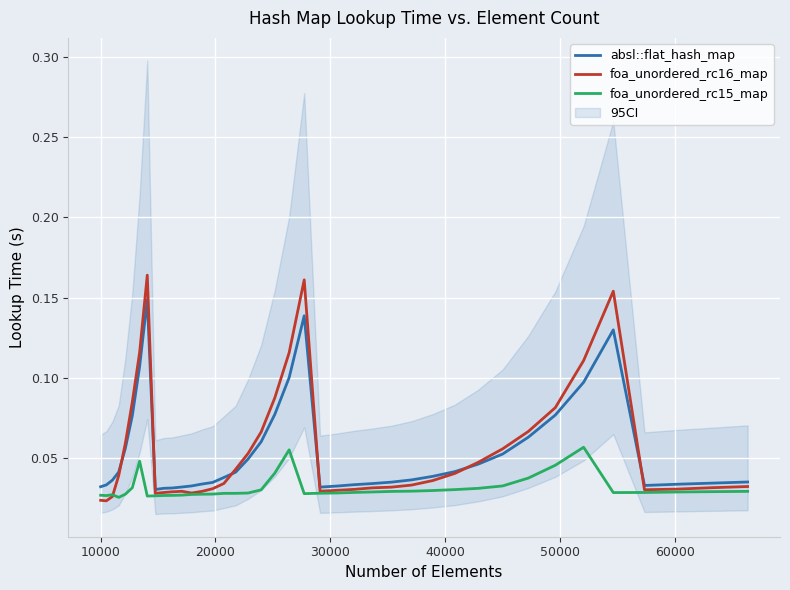

What is the maximum value for foa_unordered_rc15_map?

0.1